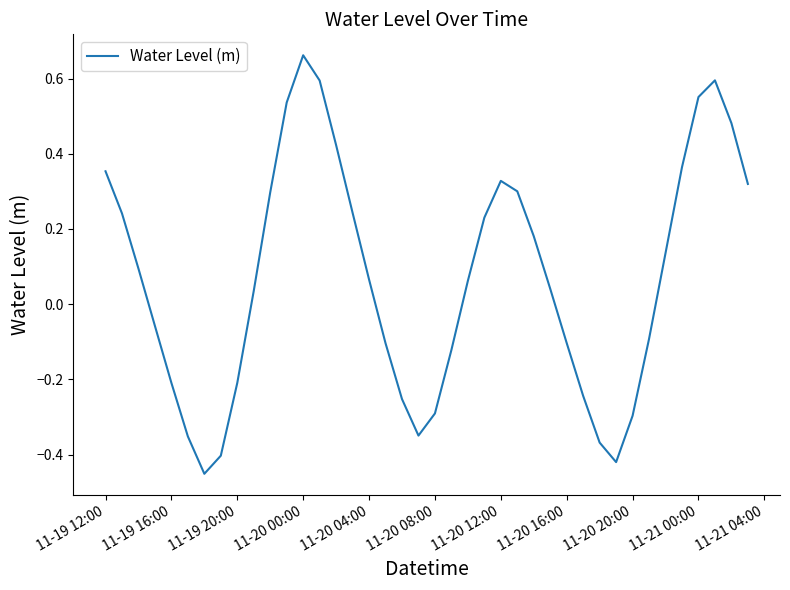

How many distinct data groups are displayed?

1